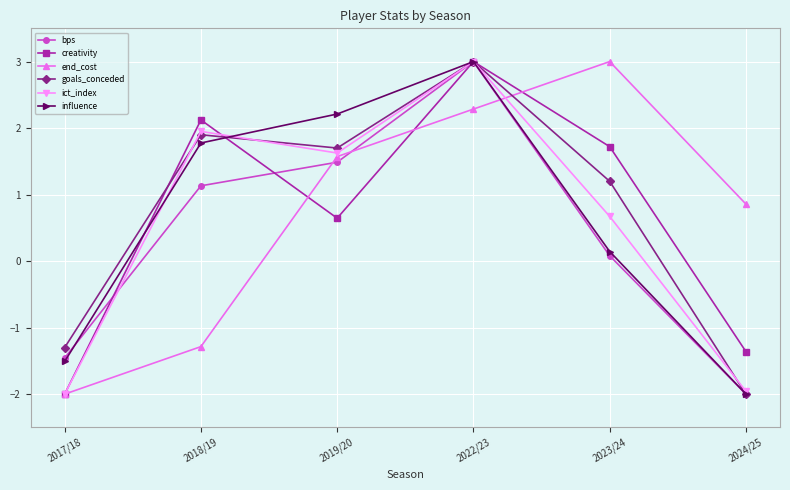

At which label does bps reach its minimum?

2024/25